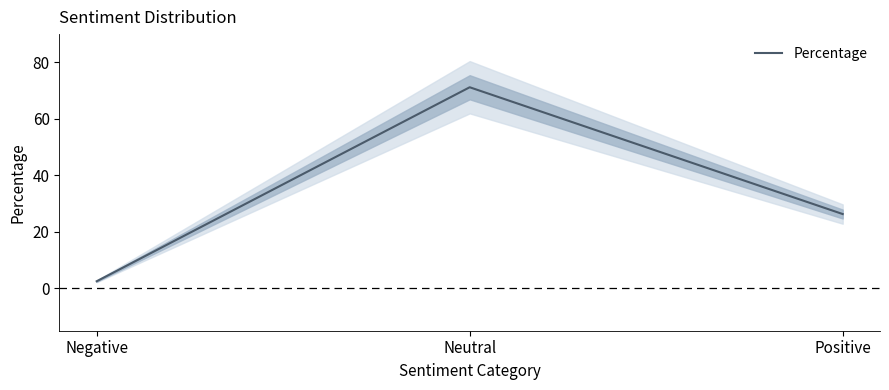

Count the number of data series in this chart.

1